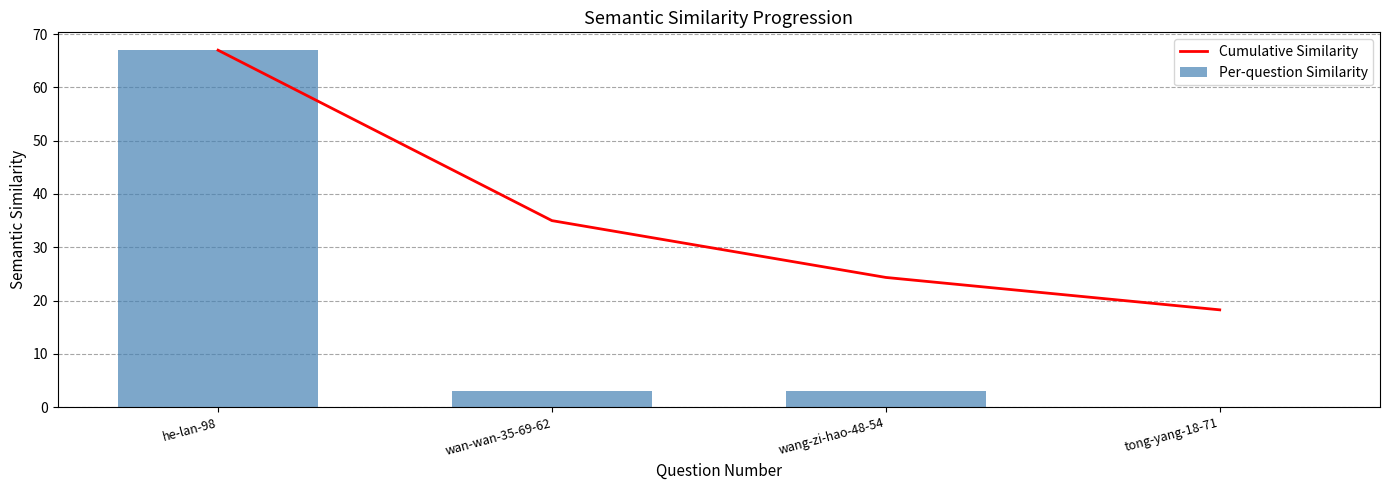

Which series changed the most between he-lan-98 and wan-wan-35-69-62?

Per-question Similarity